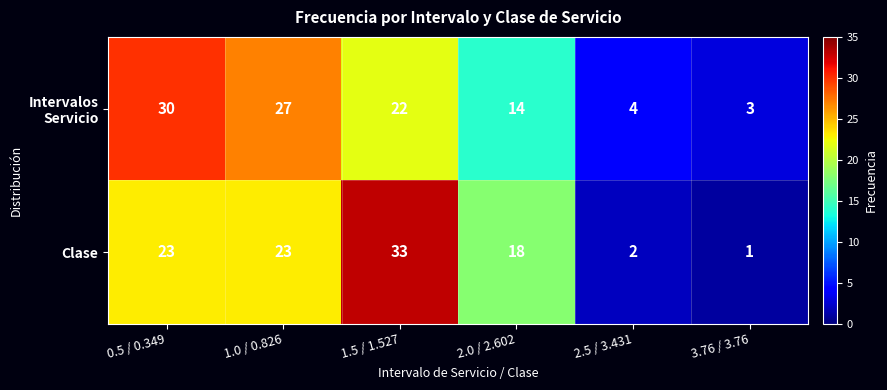

At how many categories does at least one series exceed 9?

4